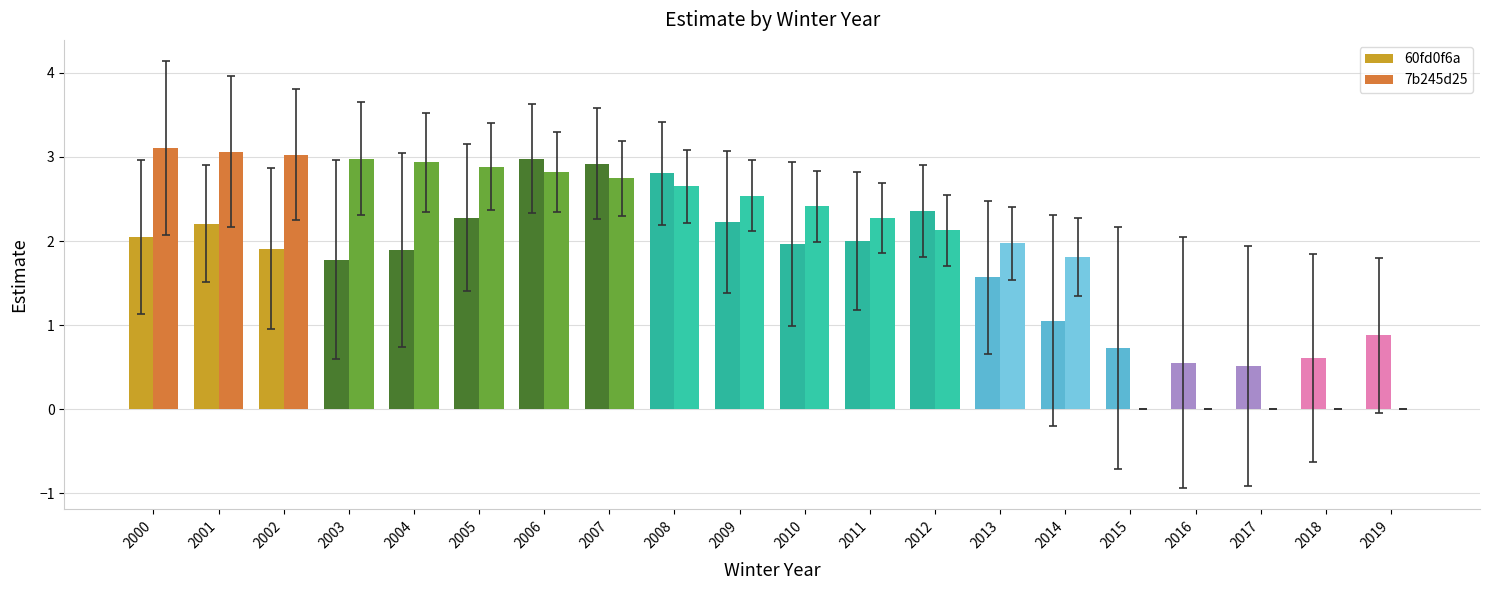

True or false: 7b245d25 has a value of 2.6 at 2008.

True